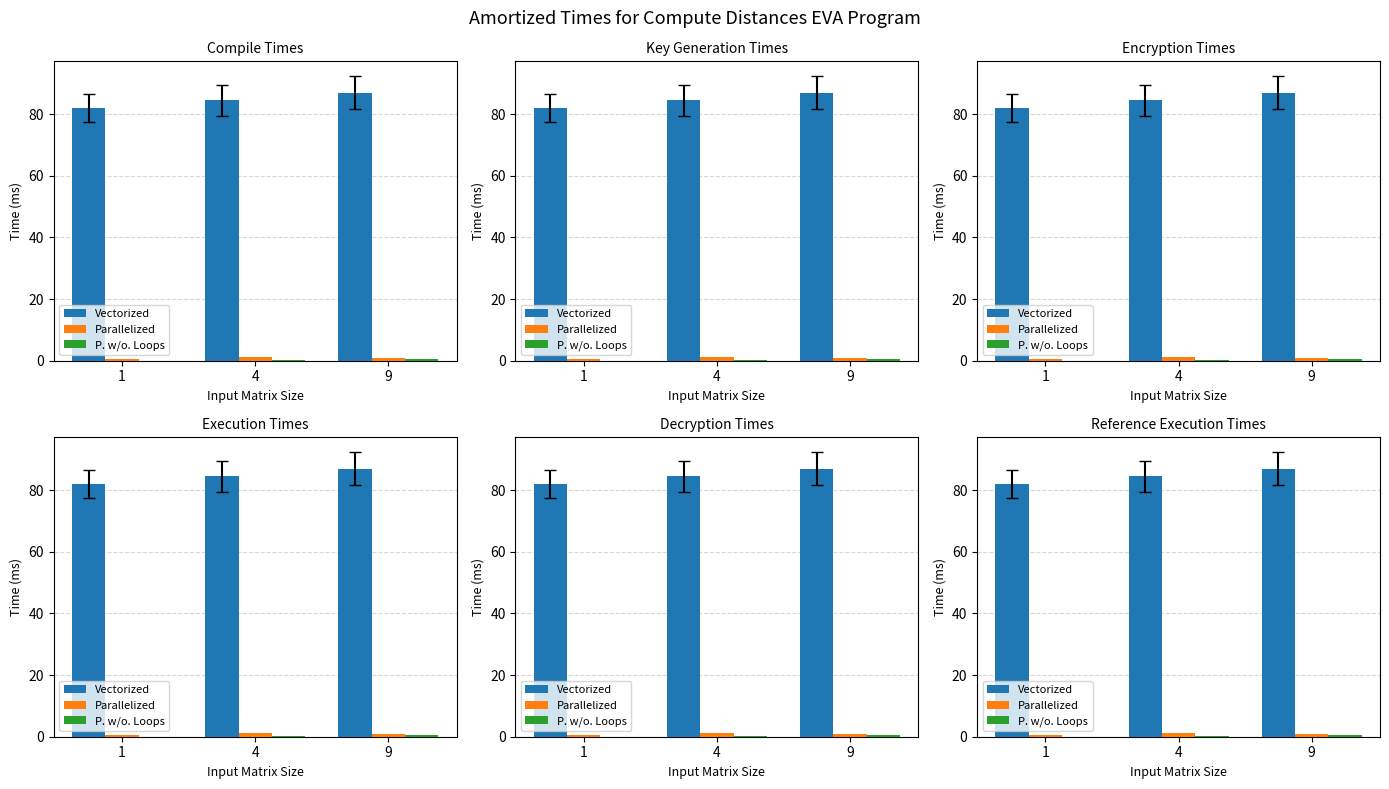

Reading left to right, transcribe all the data shown in this chart.

Vectorized: 1=82.0	4=84.5	9=87.0
Parallelized: 1=0.6	4=1.1	9=0.9
P. w/o. Loops: 1=0.1	4=0.2	9=0.7